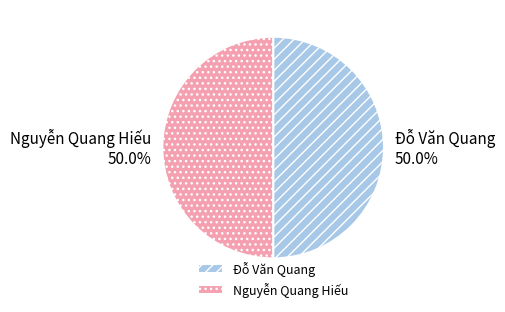

What is the ratio of the value at Đỗ Văn Quang to the value at Nguyễn Quang Hiếu?

1.0